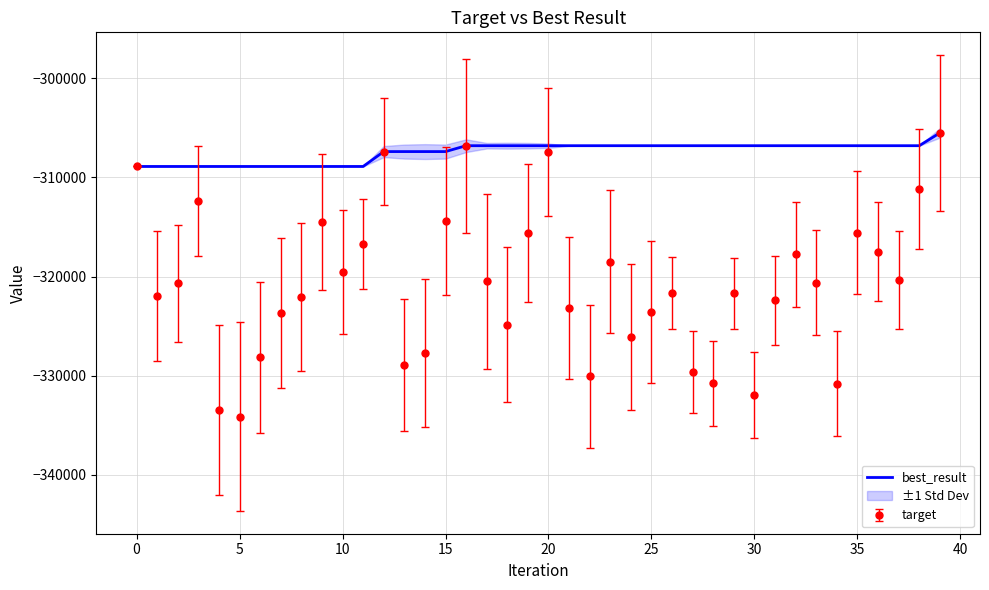

The value of best_result at 5 is -98837. True or false?

False